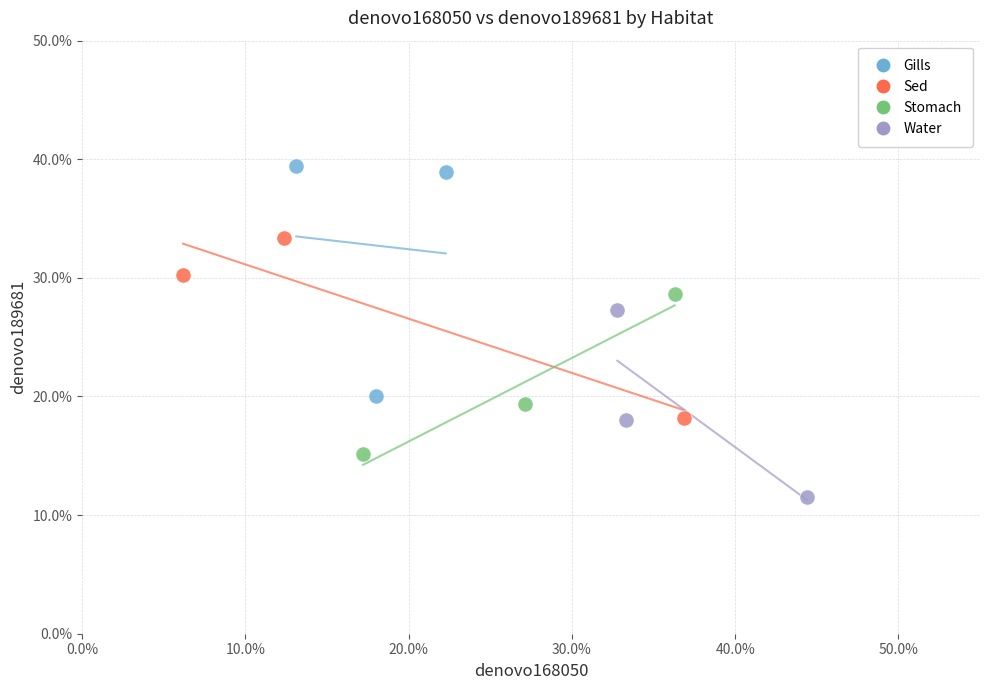

What are all the series names shown in the legend?

Gills, Sed, Stomach, Water